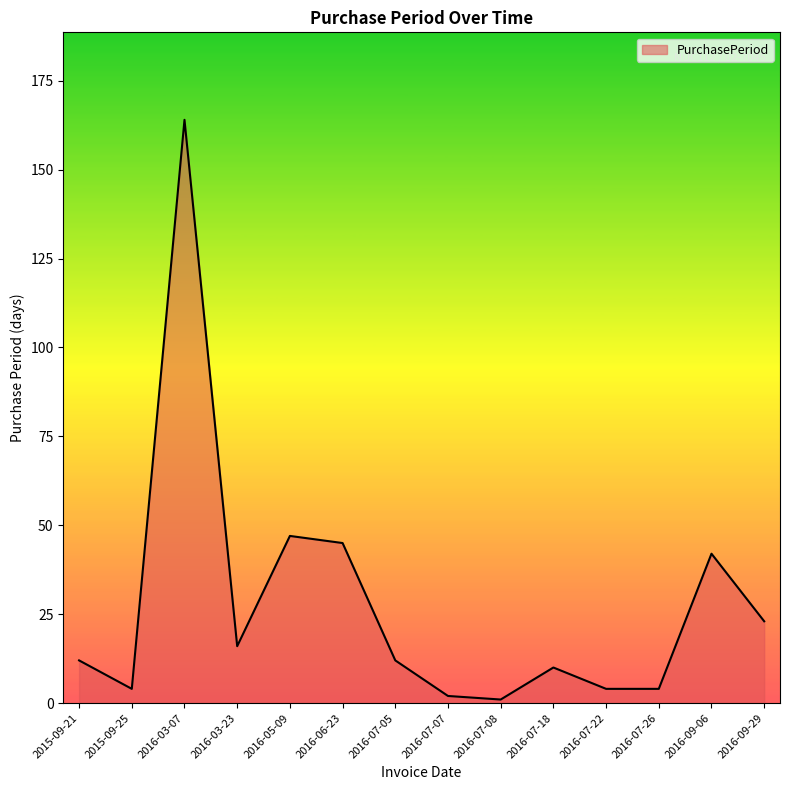

The value at 2016-07-18 is 10. True or false?

True